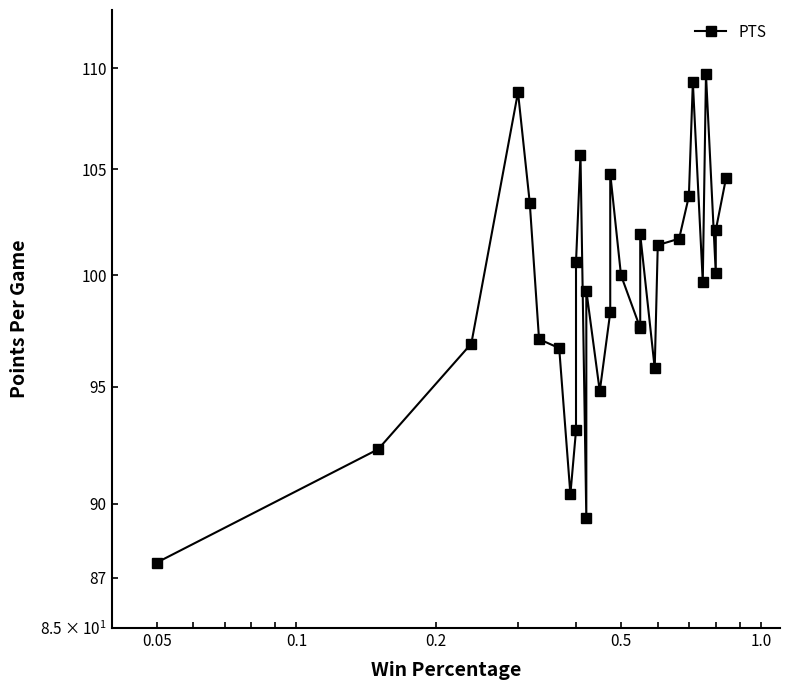

At which category does the chart reach its minimum across all series?

0.05